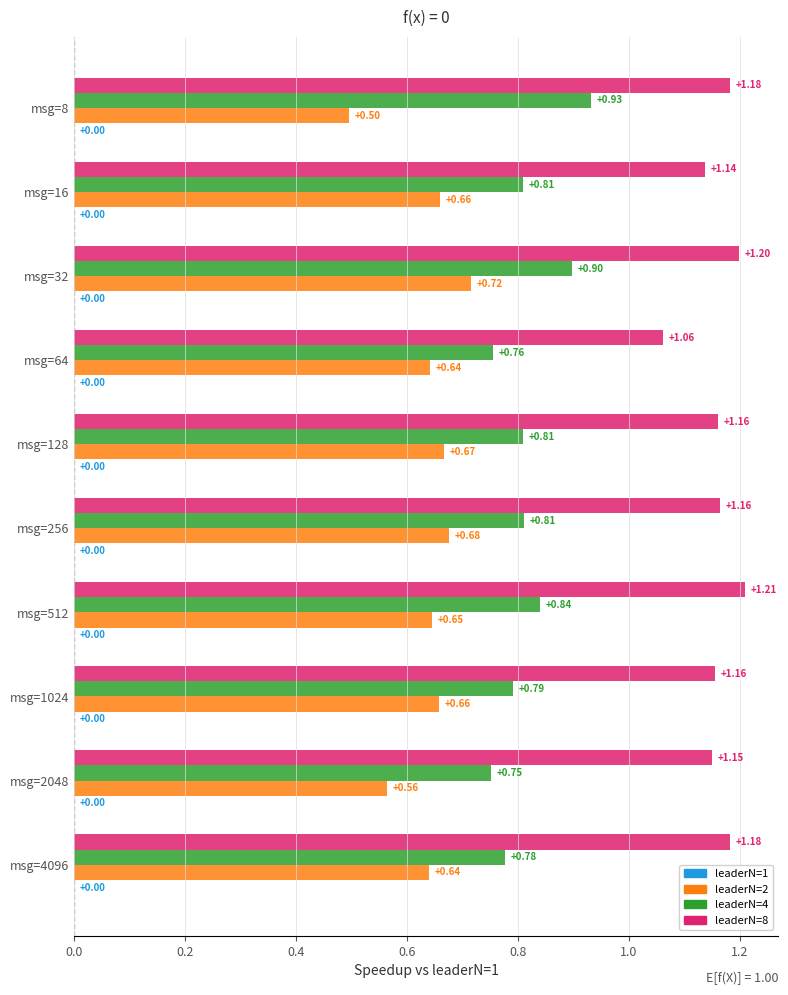

What is the sum of all leaderN=8 values?

11.6